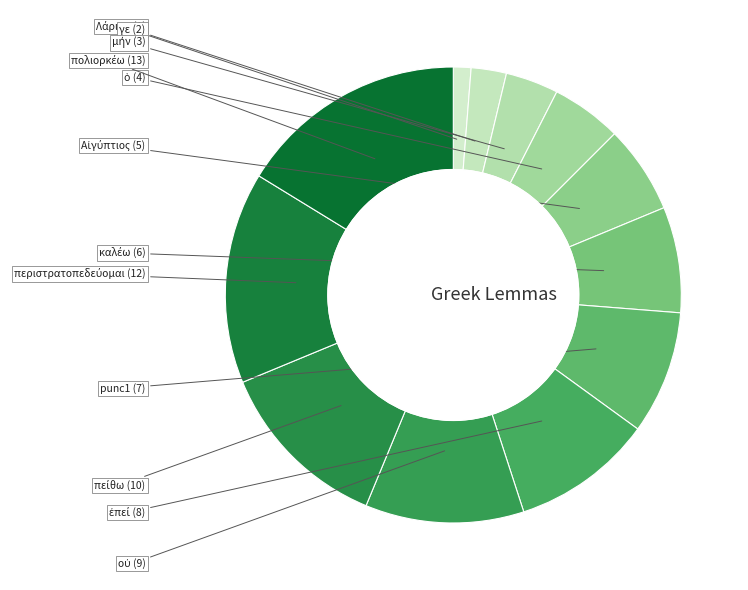

Count the number of slices in the pie.

12